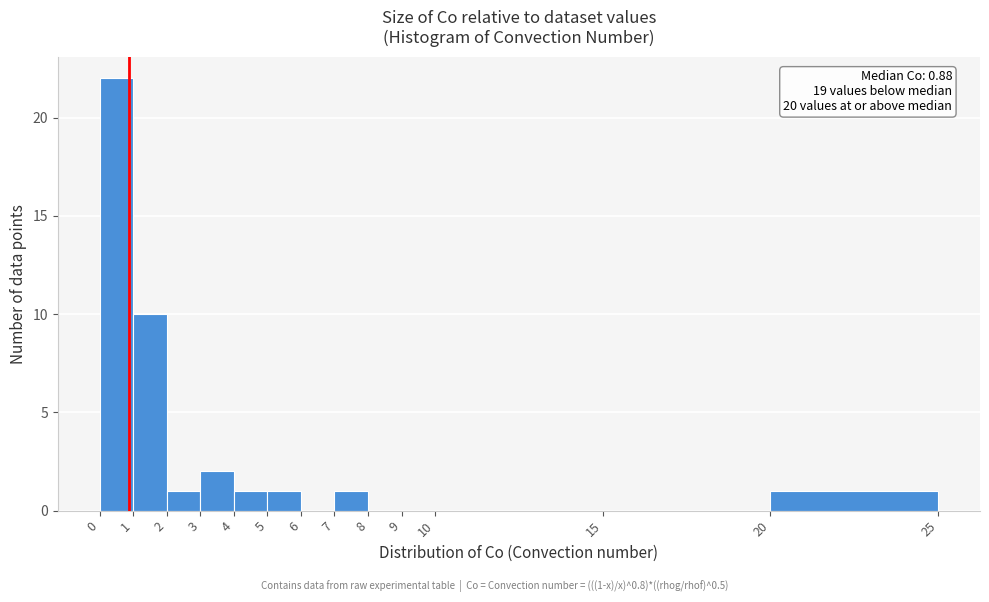

Over which range of the x-axis is the bar tallest?

0 to 1